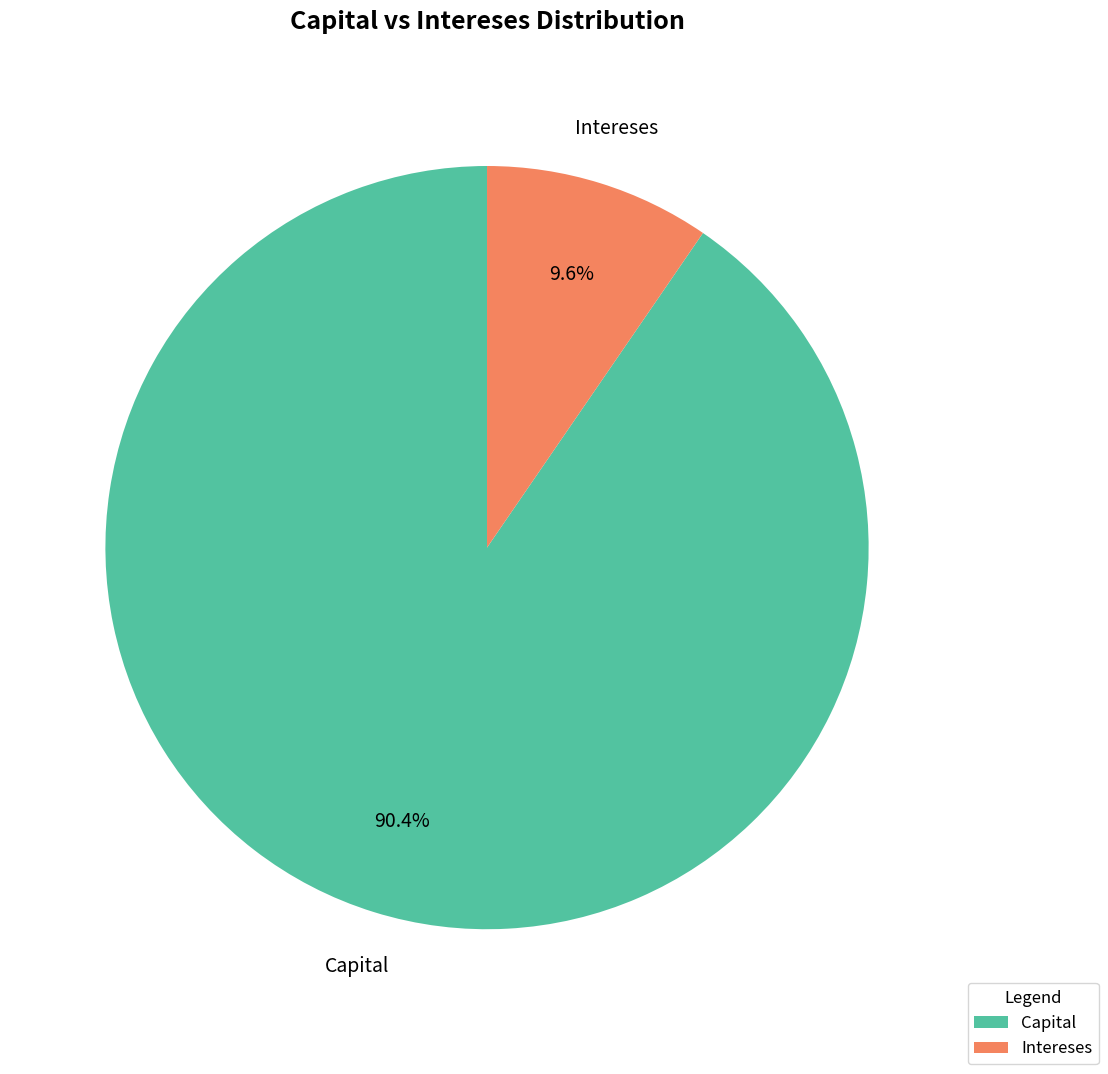

Count the number of slices in the pie.

2